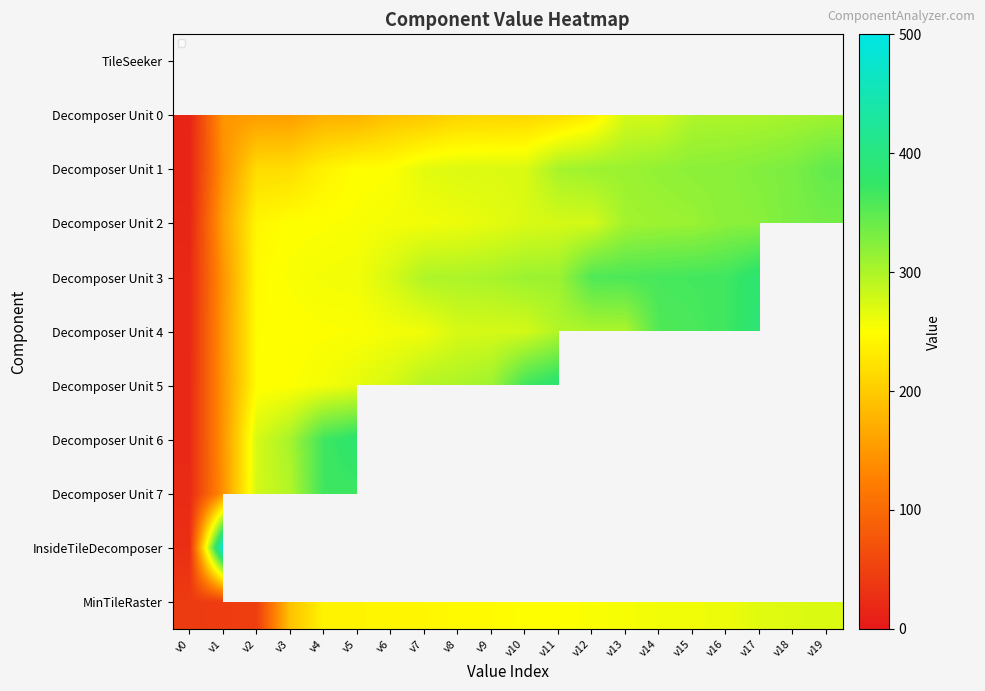

At which category does the chart reach its minimum across all series?

v0